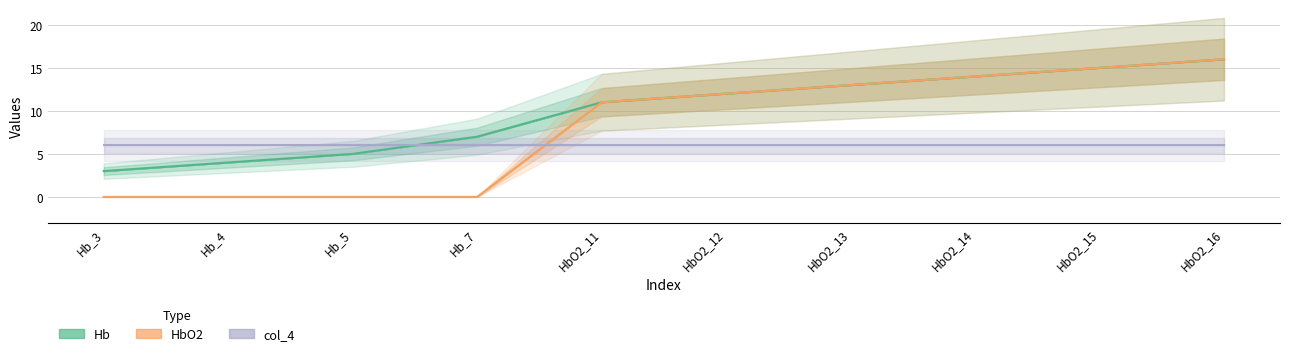

Which series changed the most between Hb_7 and HbO2_12?

HbO2